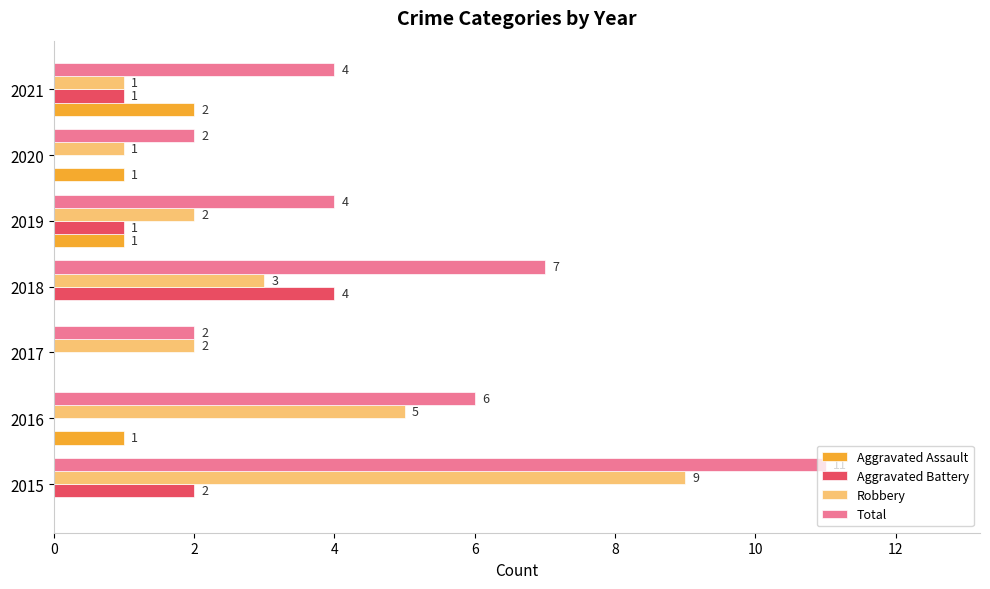

Which category has the highest value in the Total series?

2015